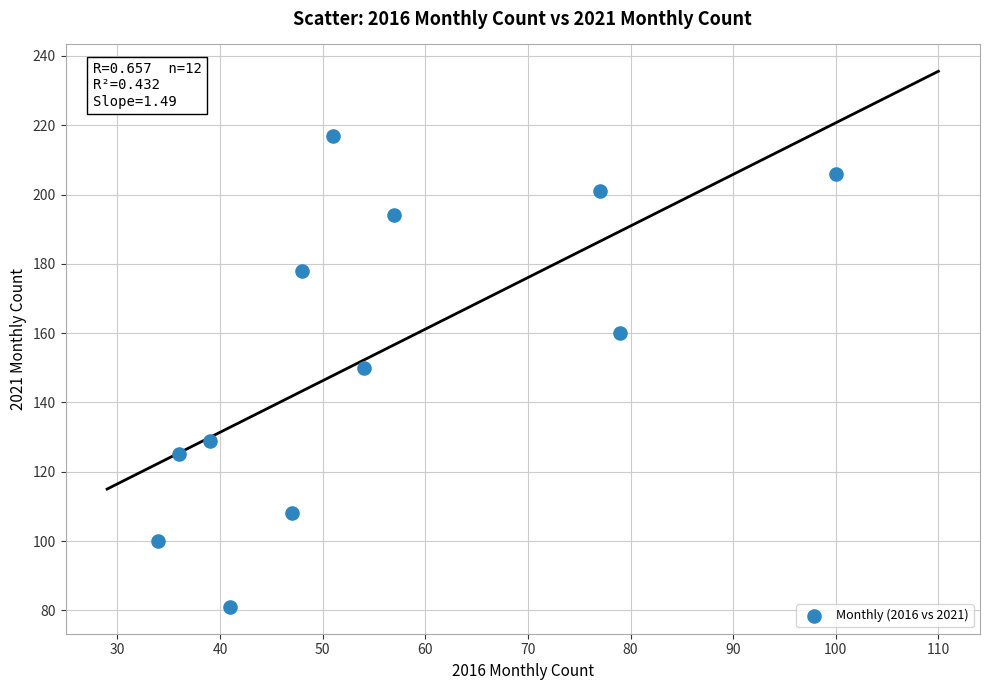

What is the range of X values (max minus min)?

66